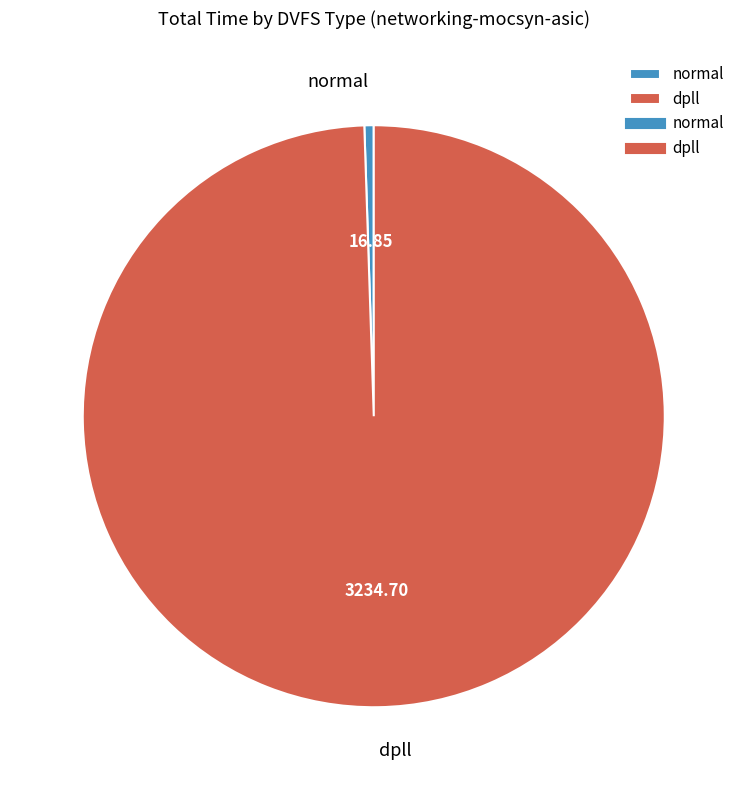

Rank the categories by value from lowest to highest.

normal, dpll